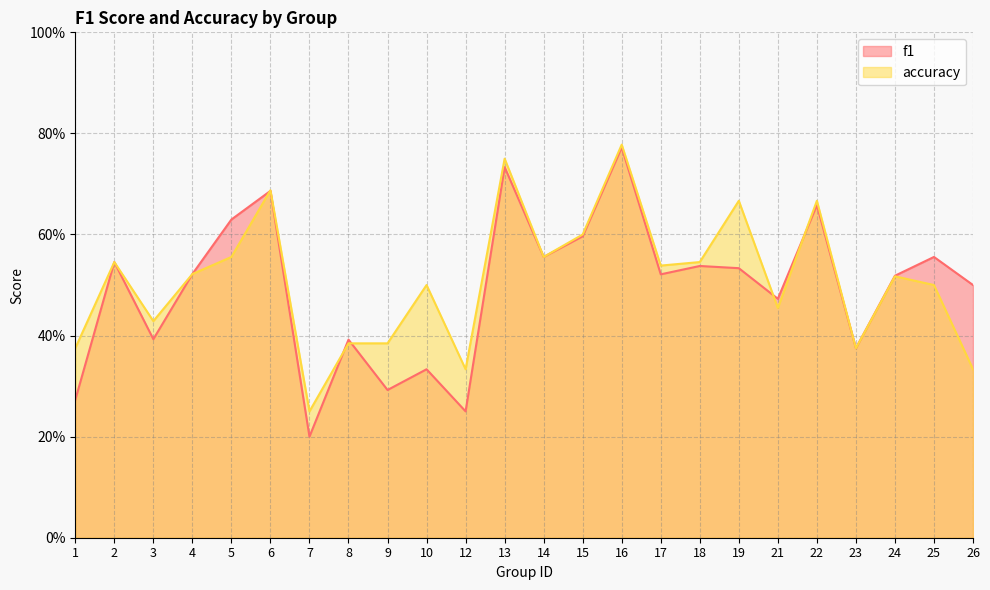

What is the difference between the accuracy values at 18 and 16?

0.2